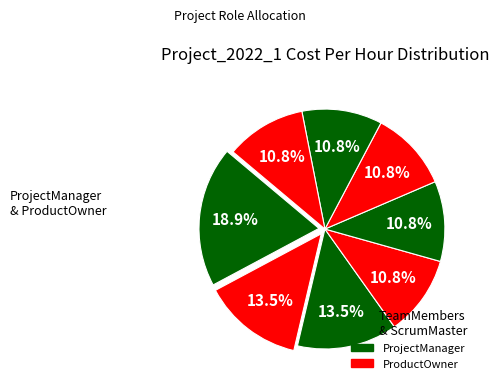

Does any single category account for the majority?

No